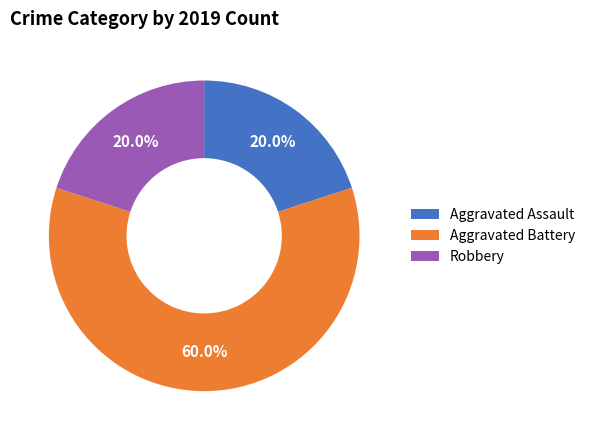

Approximately how many times larger is the value at Aggravated Assault compared to Aggravated Battery?

0.3